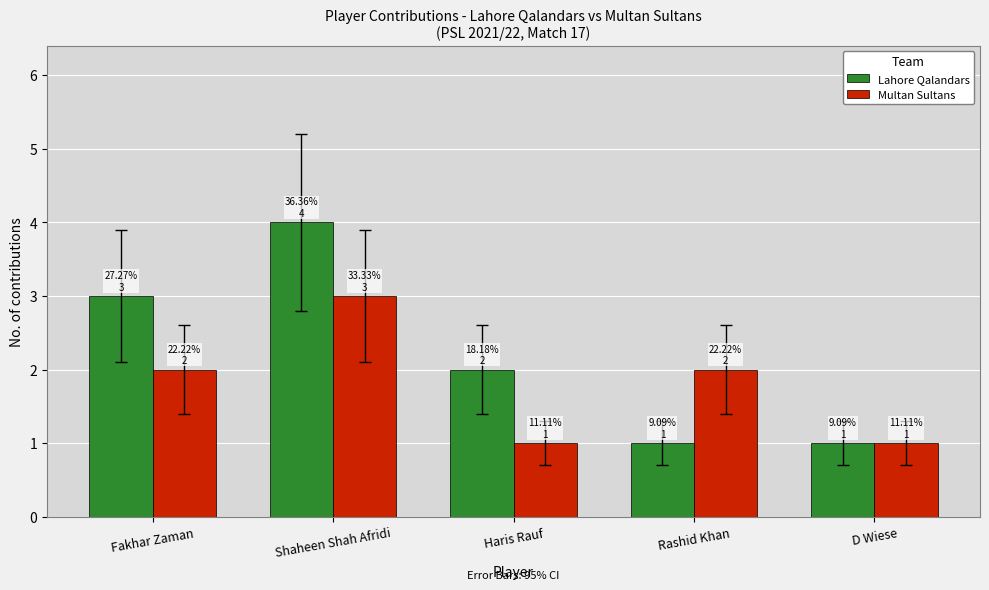

Which series has the largest range (max minus min)?

Lahore Qalandars